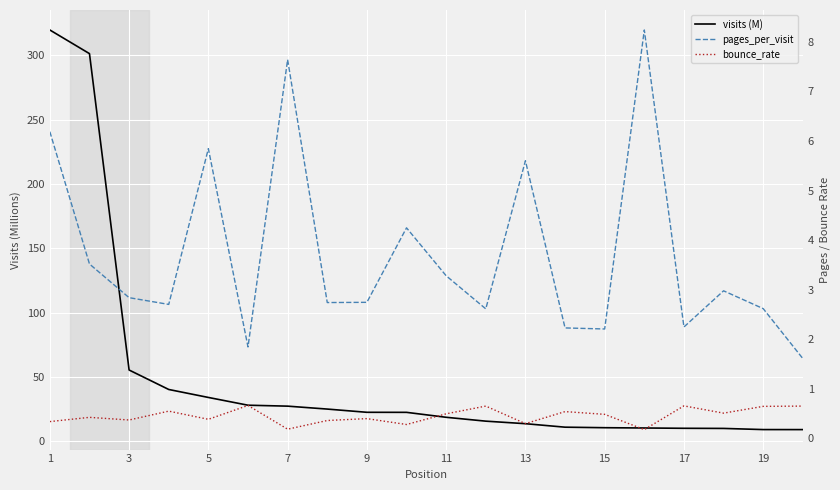

The value of visits (M) at 17 is 4.0. True or false?

False